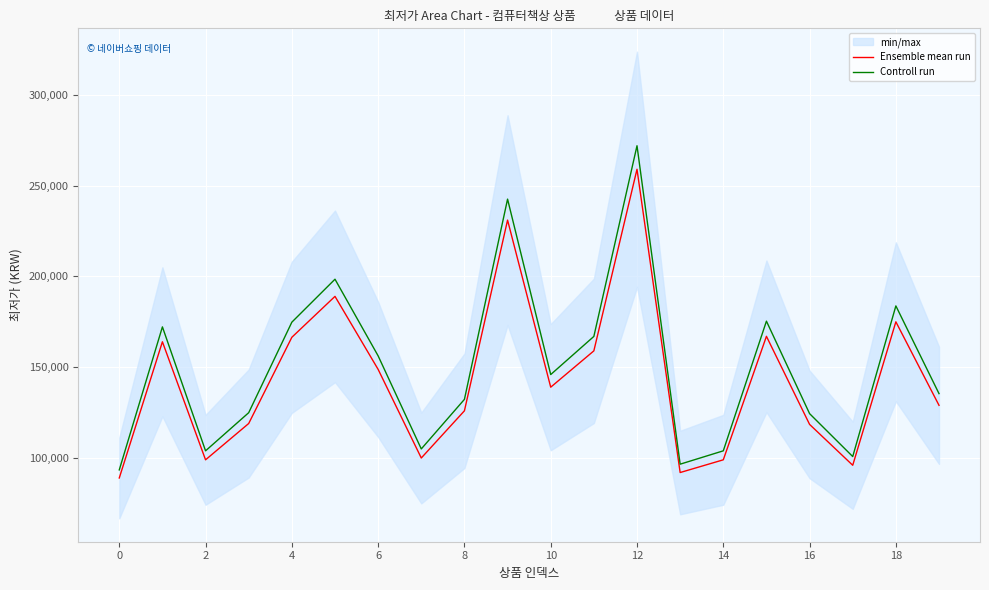

What is the highest value of the Controll run series?

271950.0